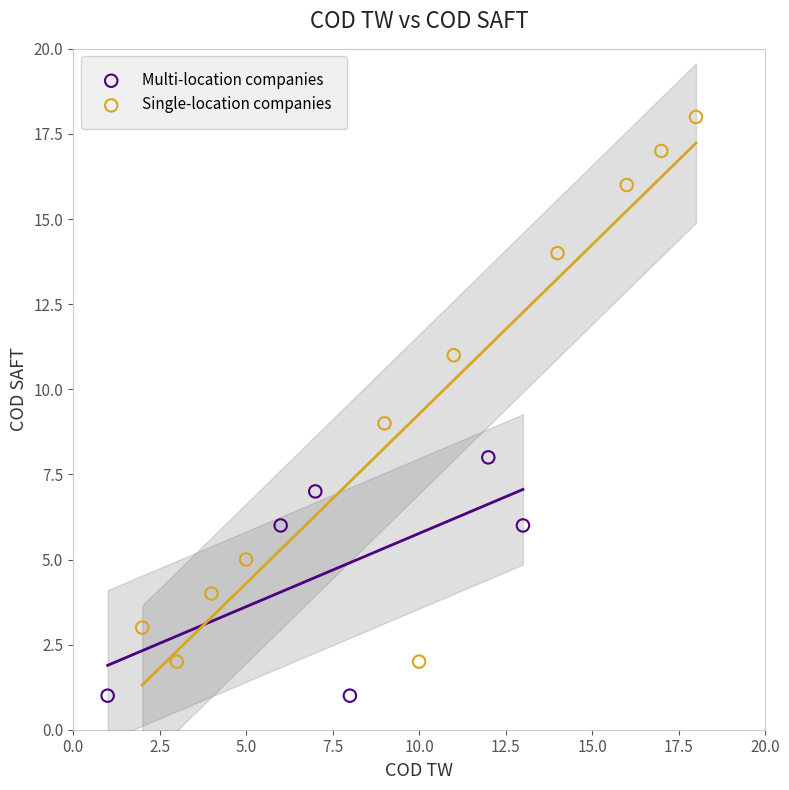

Which series reaches the maximum Y coordinate?

Single-location companies